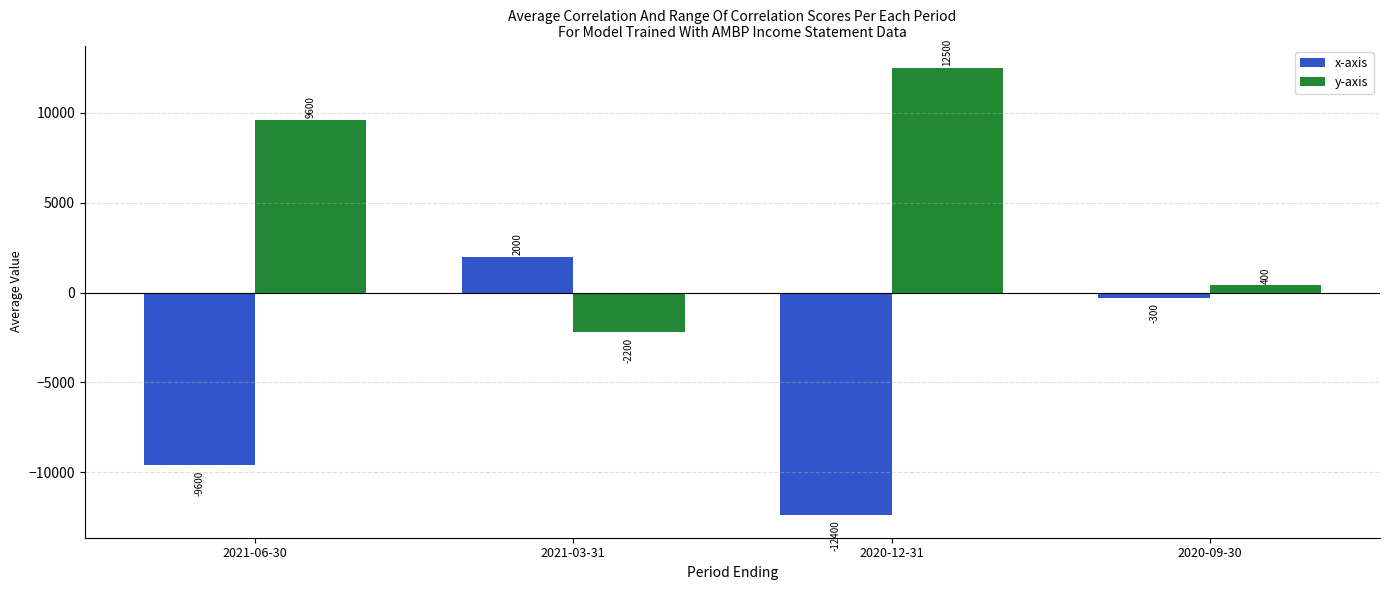

Between 2021-03-31 and 2020-12-31, which series saw the biggest shift?

y-axis